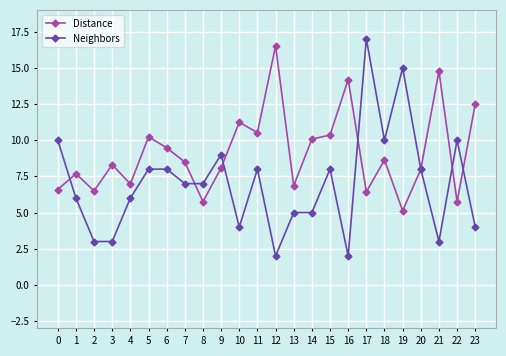

True or false: Distance has a value of 10.2 at 5.

True